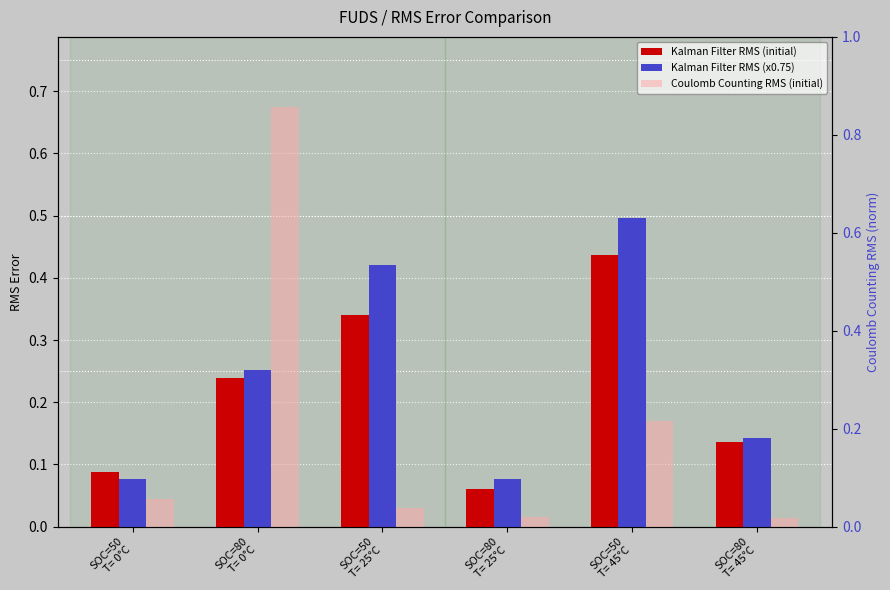

Which series has the widest spread of values?

Coulomb Counting RMS (initial)